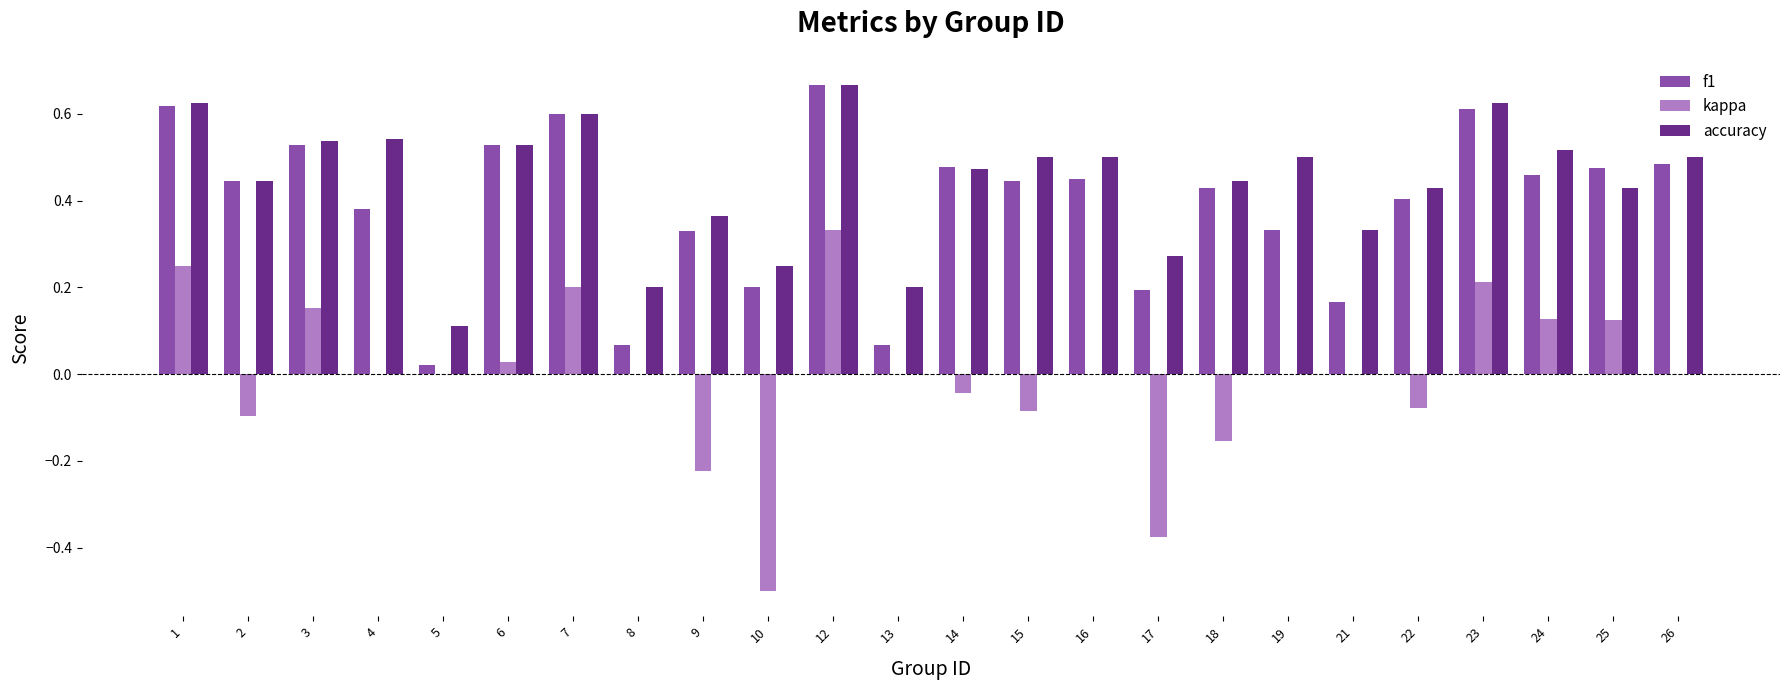

The value of kappa at 22 is -0.0. True or false?

False